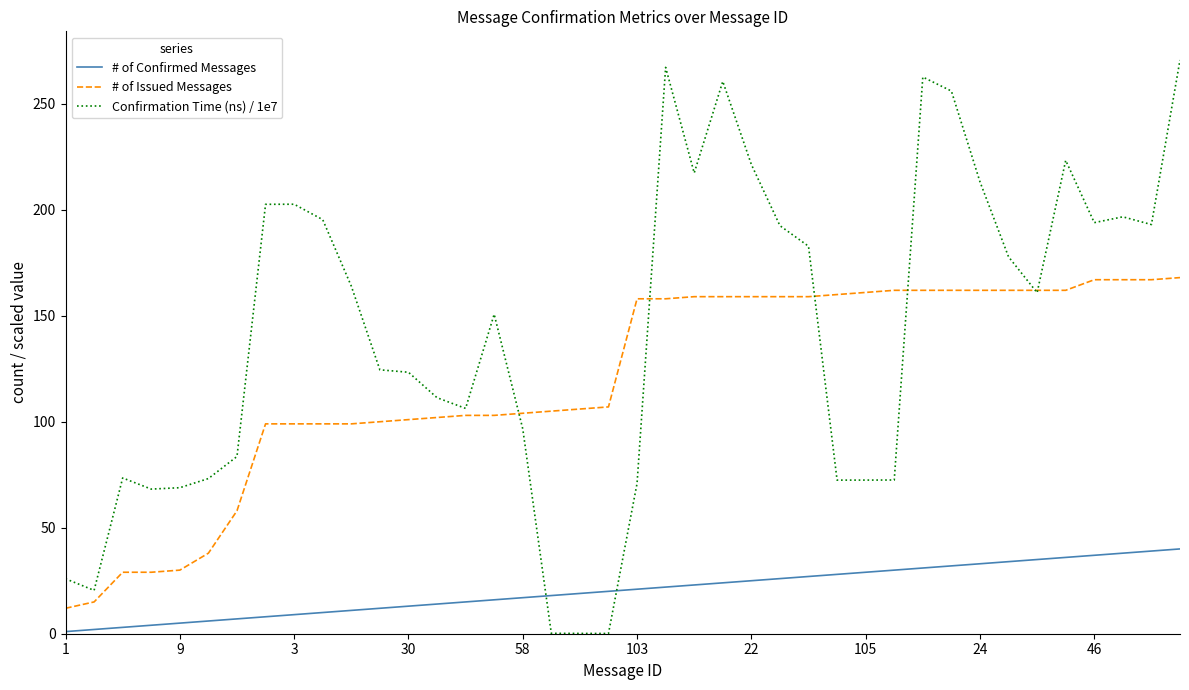

What is the maximum value for # of Issued Messages?

168.0